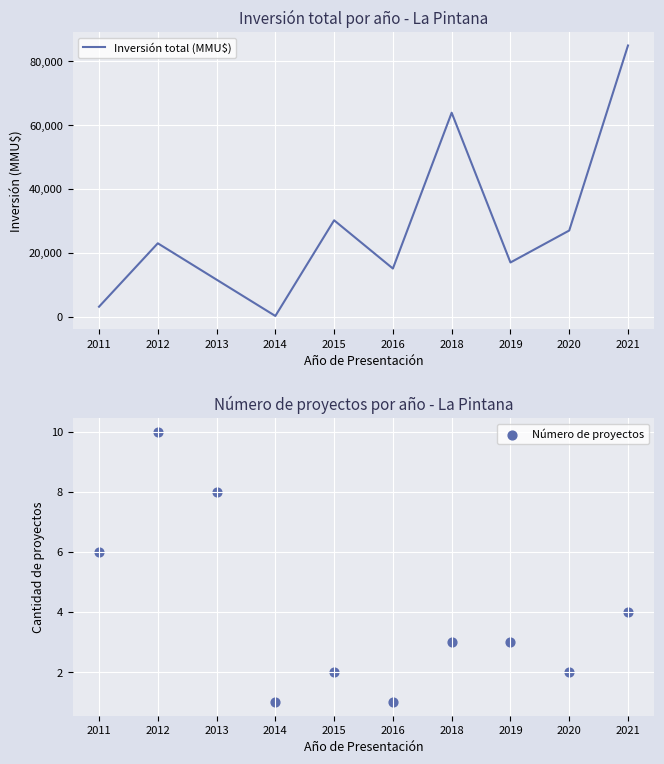

What are all the series names shown in the legend?

Inversión total (MMU$), Número de proyectos